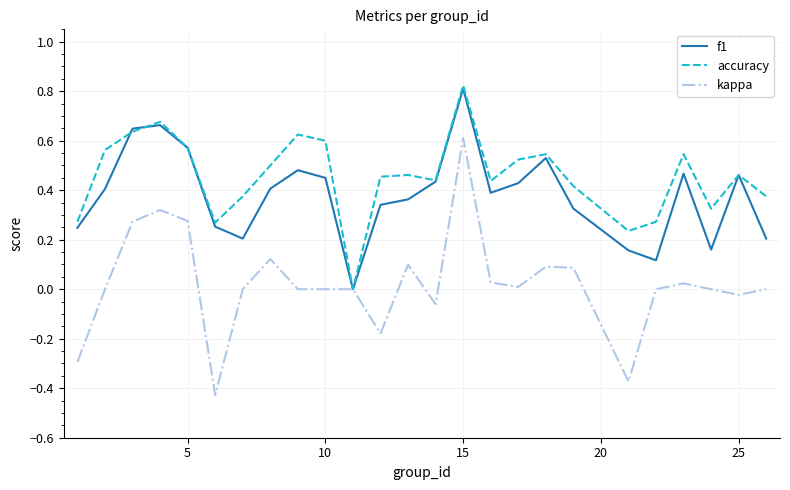

Which series has the largest total across all categories?

accuracy